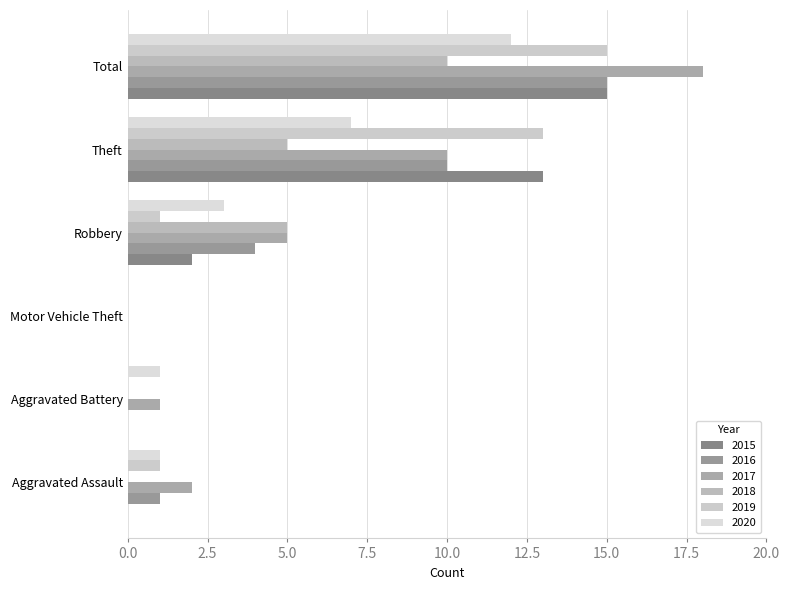

What are all the series names shown in the legend?

2015, 2016, 2017, 2018, 2019, 2020